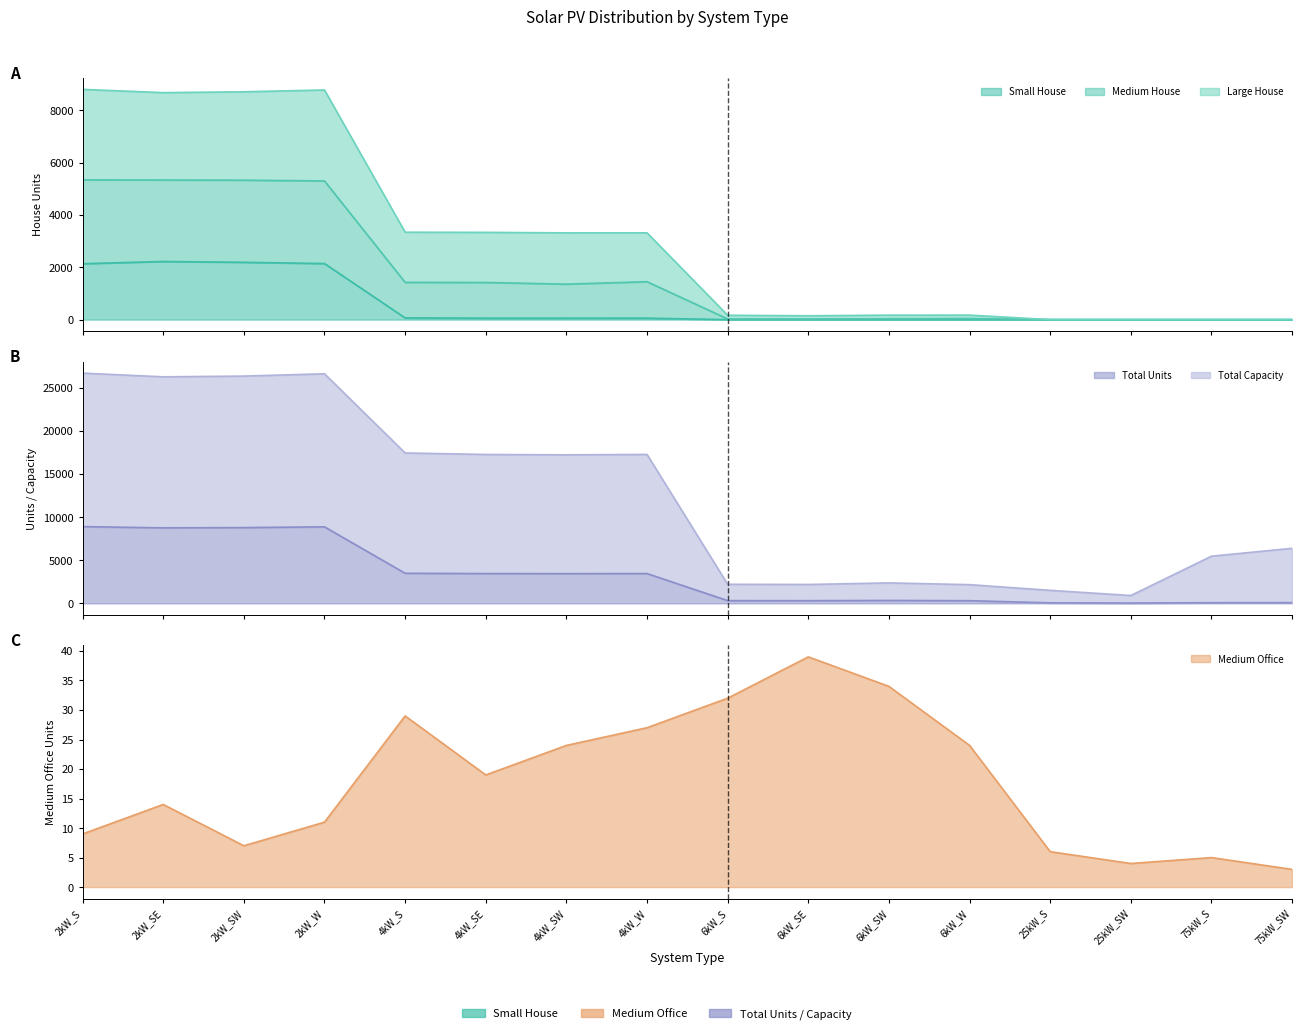

The value of Small House at 75kW_S is 0. True or false?

True